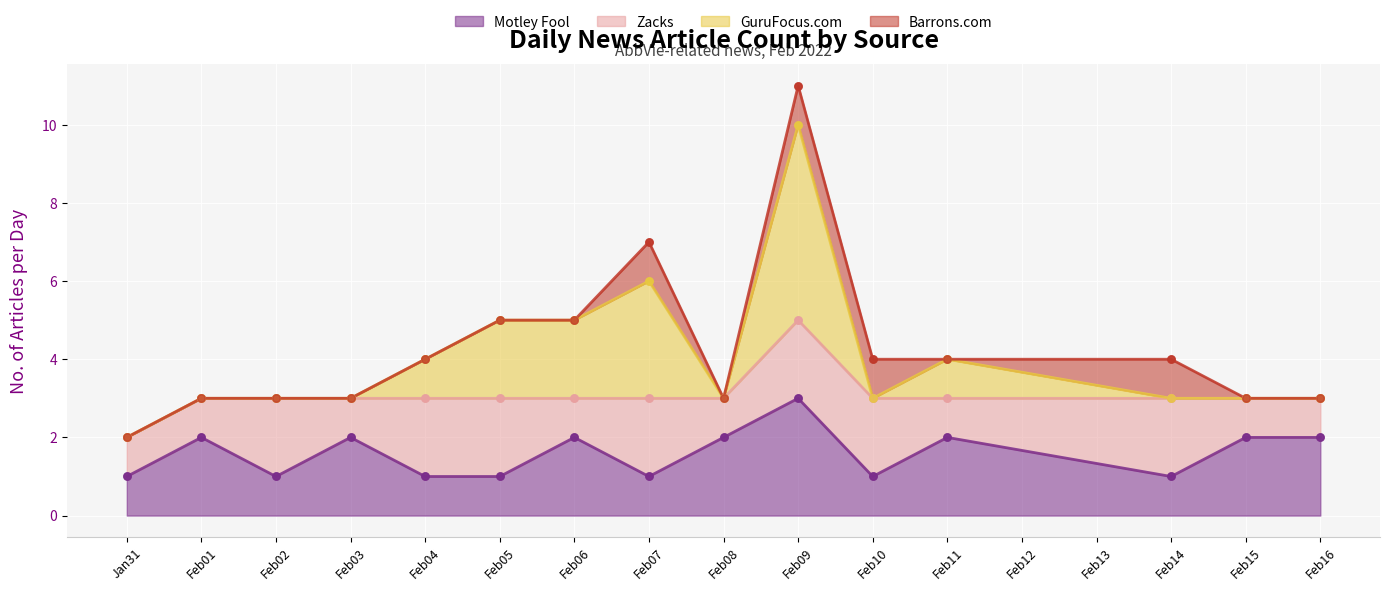

At how many categories does at least one series exceed 3?

1